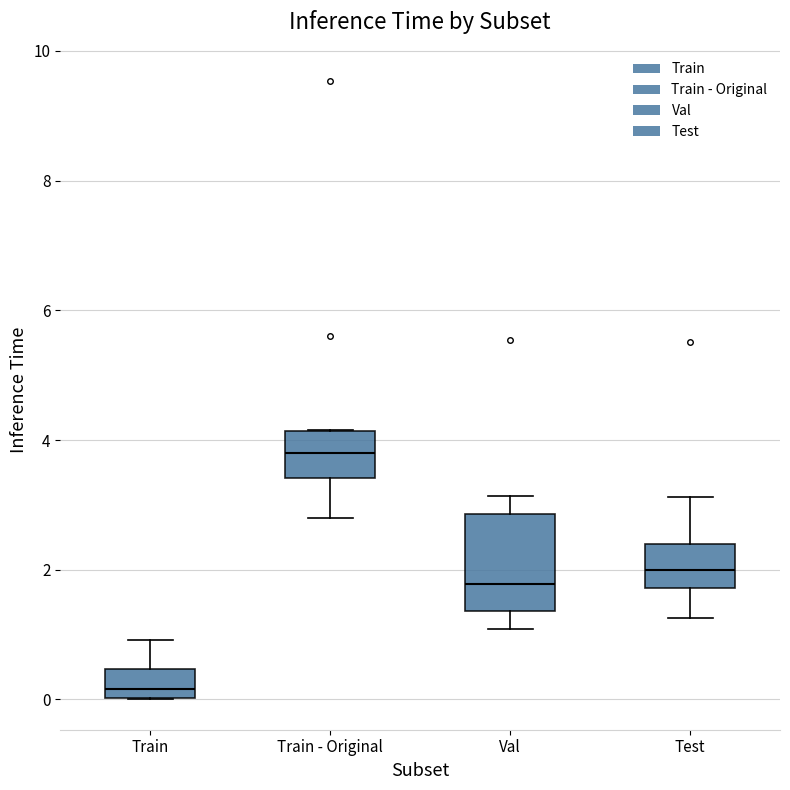

Which box has the lowest median line?

Train